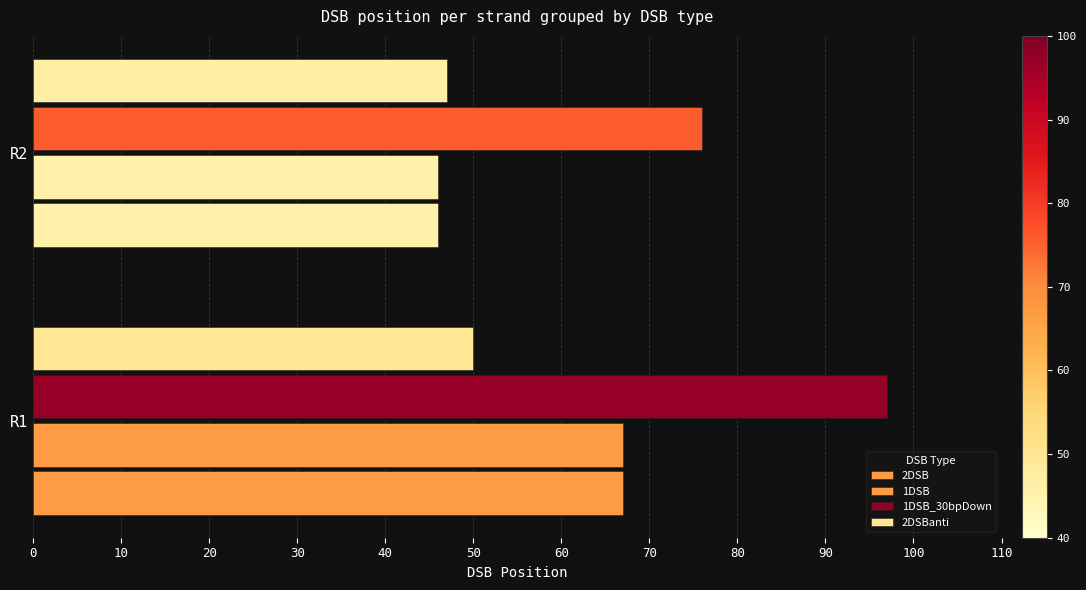

Which series has the largest total across all categories?

1DSB_30bpDown